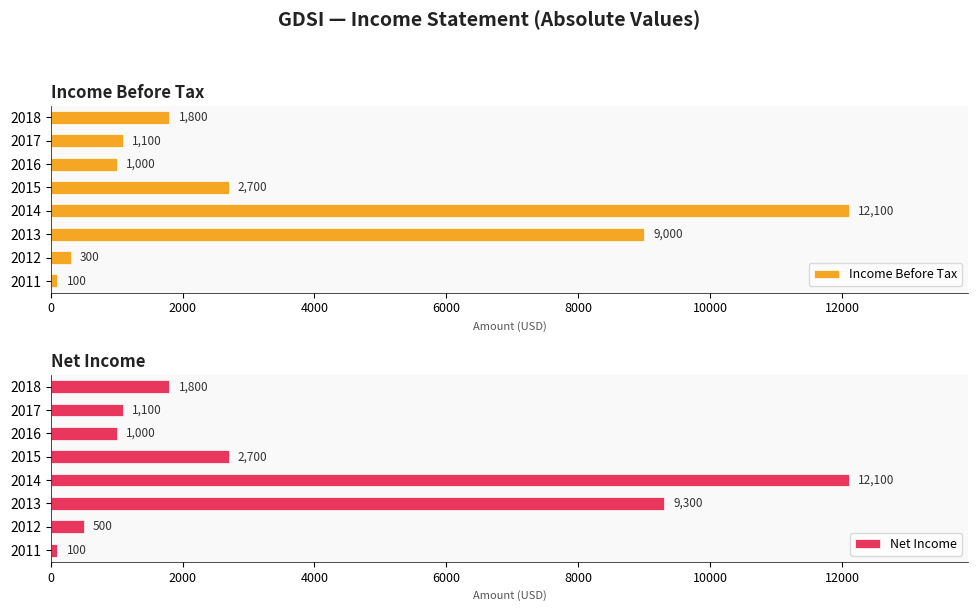

Which series has the largest range (max minus min)?

Income Before Tax